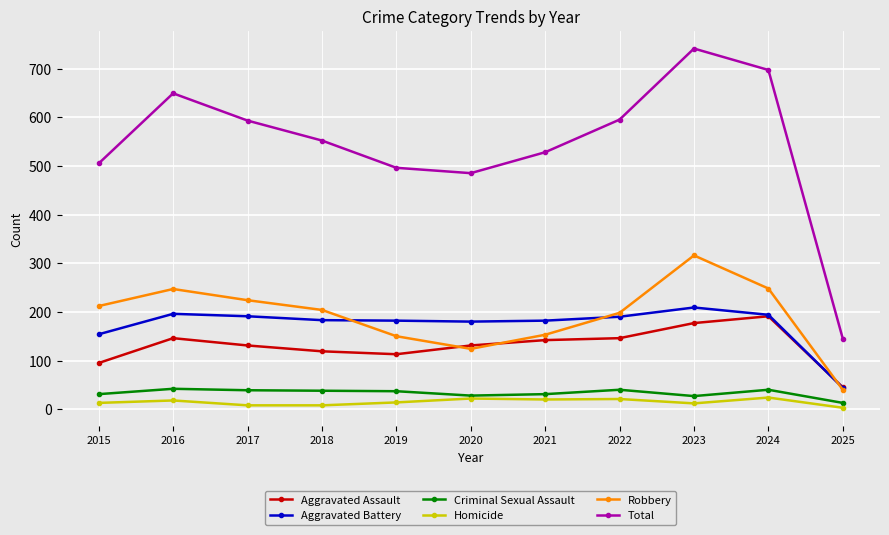

True or false: Criminal Sexual Assault and Total cross at least once.

False